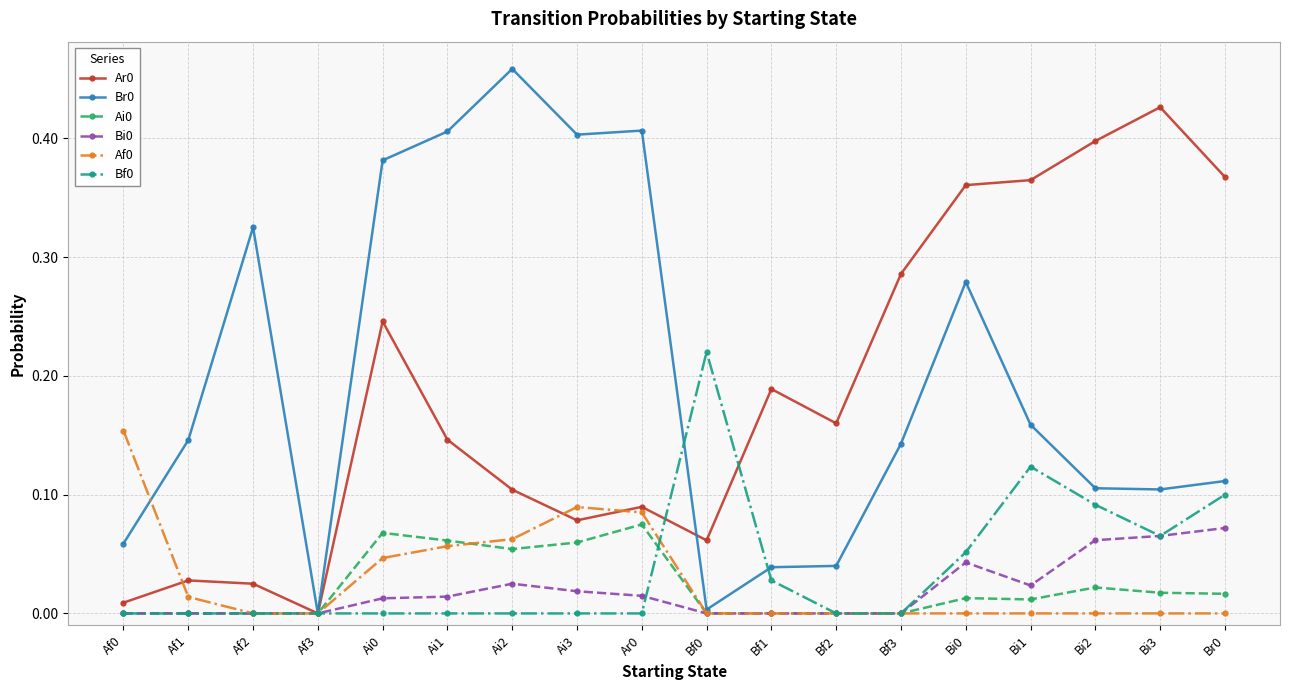

What is the total value across all series at Br0?

0.7